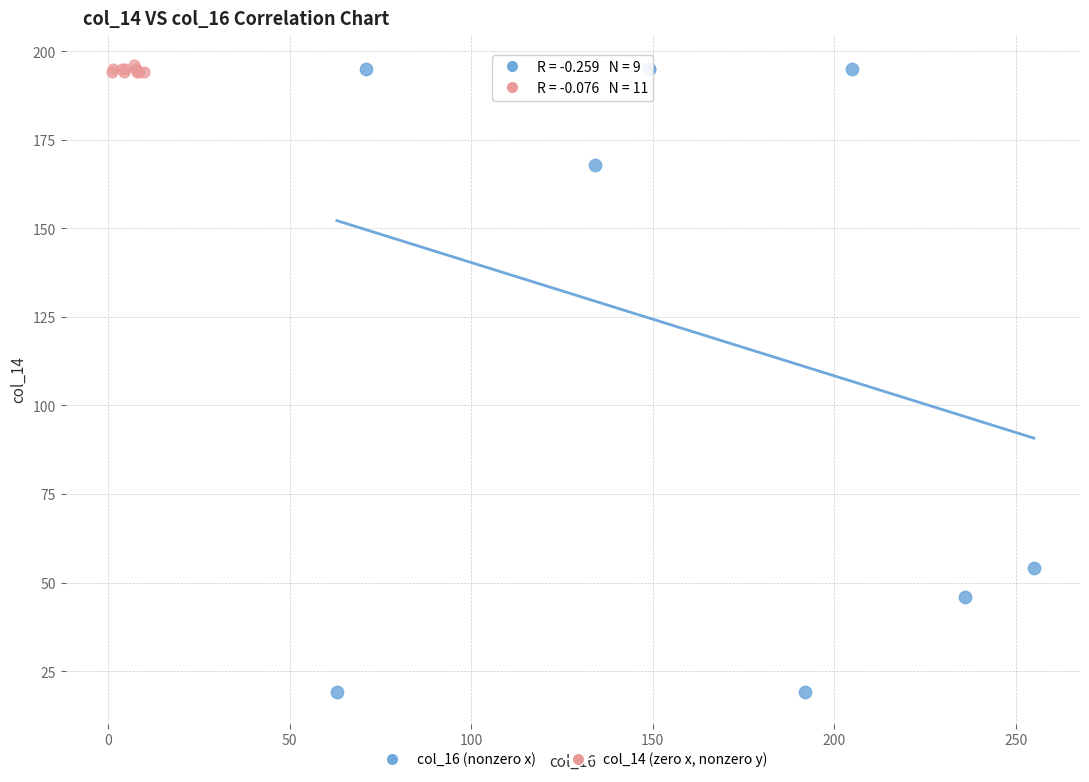

What are all the series names shown in the legend?

col_16 (nonzero x), col_14 (zero x, nonzero y)